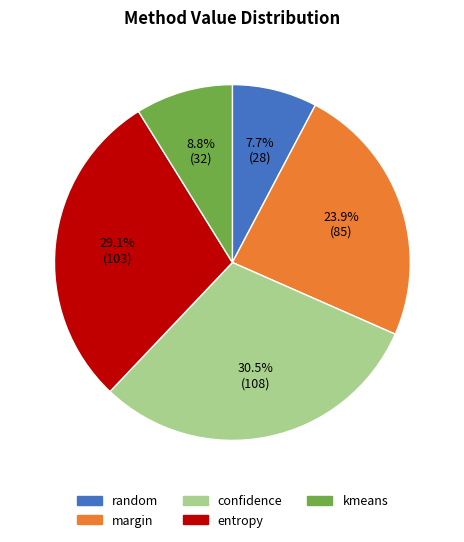

Between confidence and entropy, which is larger?

confidence